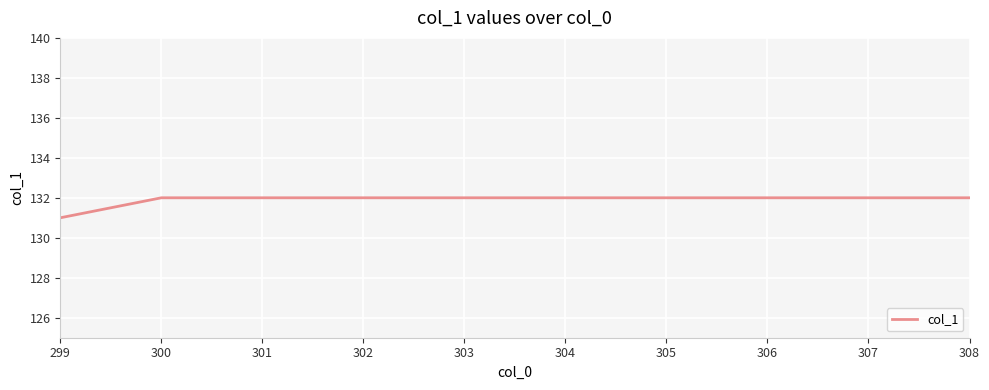

What is the minimum value shown in the chart?

131